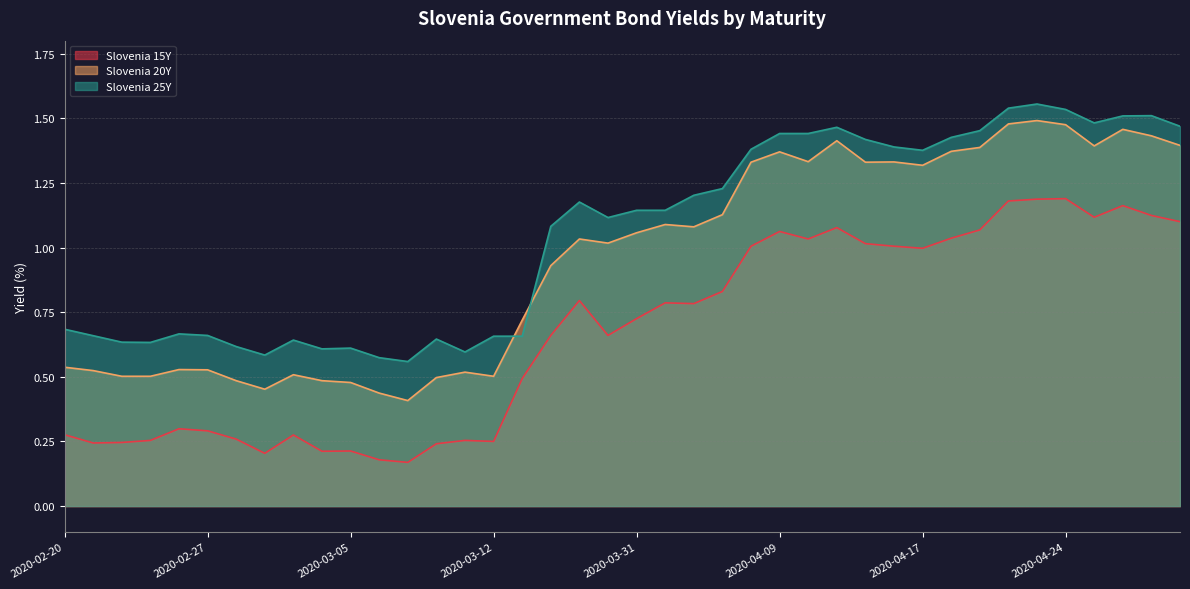

How many interior local valleys does the Slovenia 20Y series have?

9